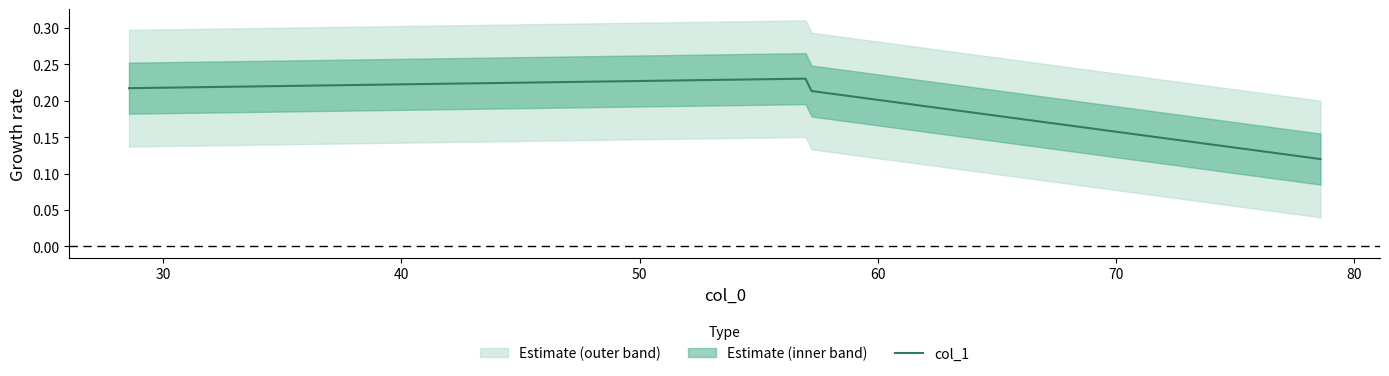

Is this an area chart (filled region under the line)?

No